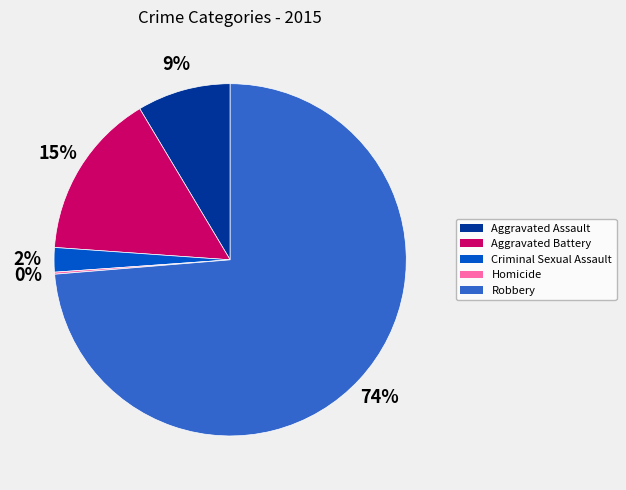

What is the largest slice in the pie chart?

Robbery